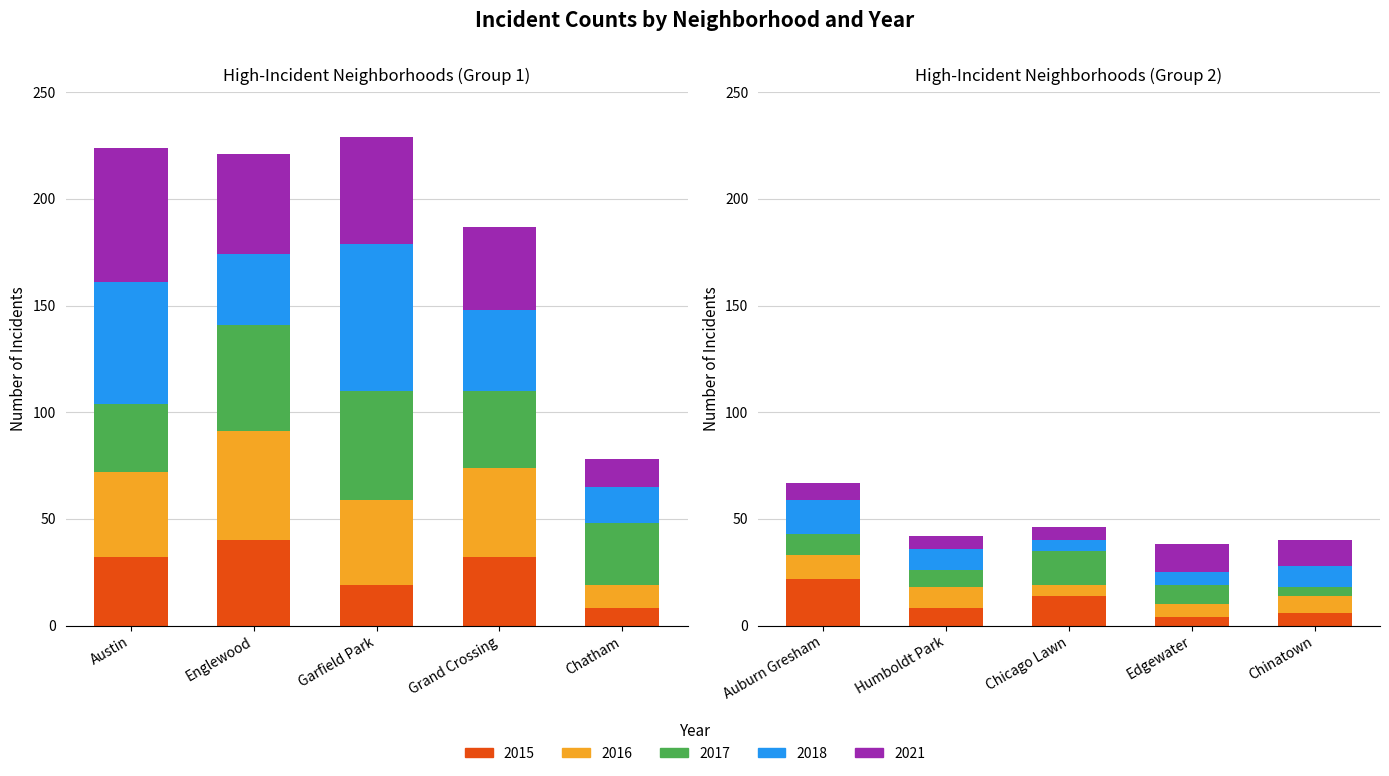

What is the minimum value shown in the chart?

4